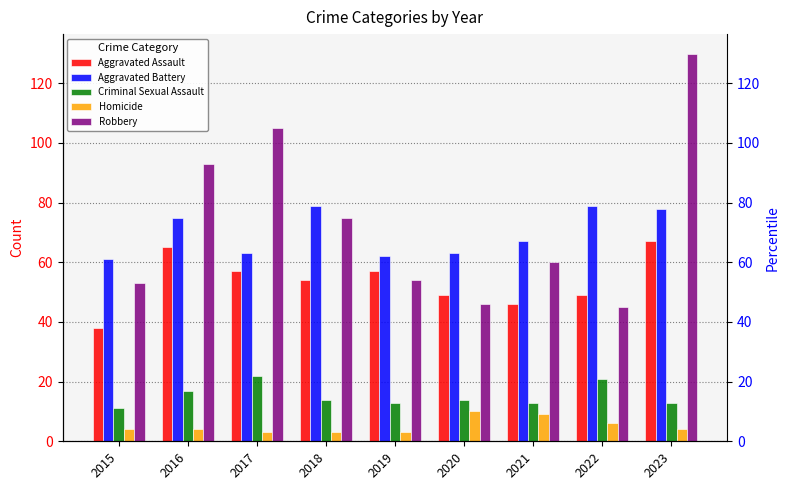

Reading right to left, transcribe all the data shown in this chart.

Aggravated Assault: 67	49	46	49	57	54	57	65	38
Aggravated Battery: 78	79	67	63	62	79	63	75	61
Criminal Sexual Assault: 13	21	13	14	13	14	22	17	11
Homicide: 4	6	9	10	3	3	3	4	4
Robbery: 130	45	60	46	54	75	105	93	53